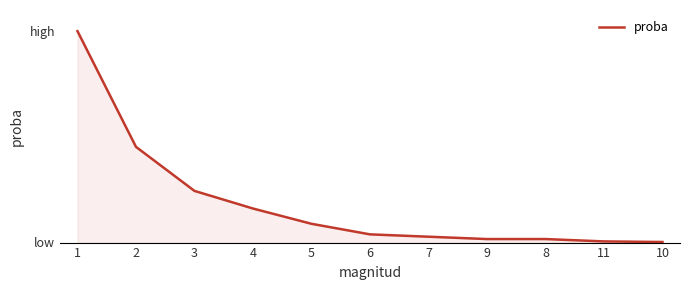

Rank the categories by value from lowest to highest.

10, 11, 9, 8, 7, 6, 5, 4, 3, 2, 1